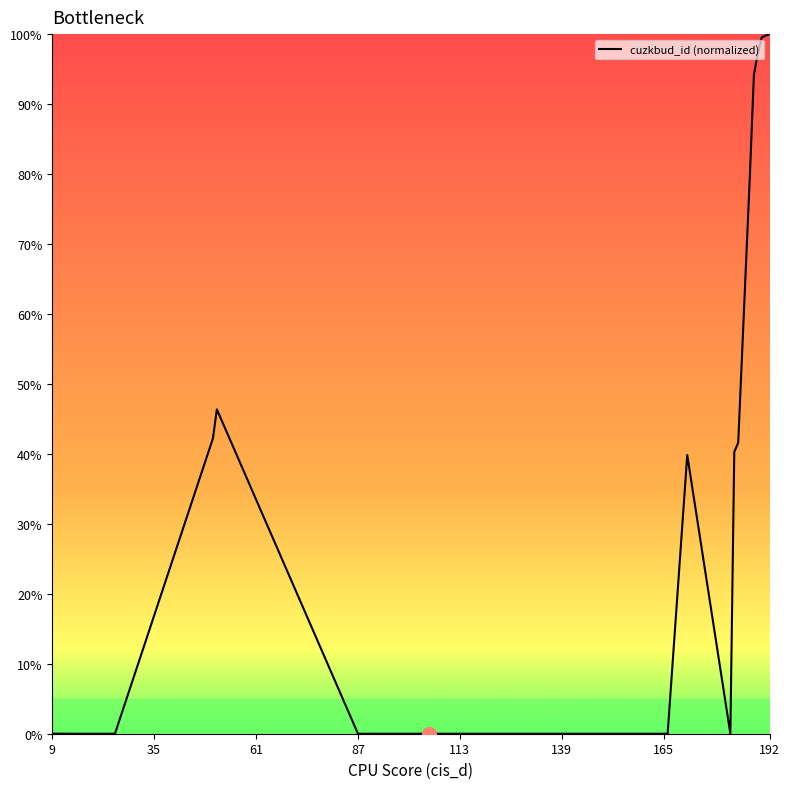

What is the maximum value shown in the chart?

100.0